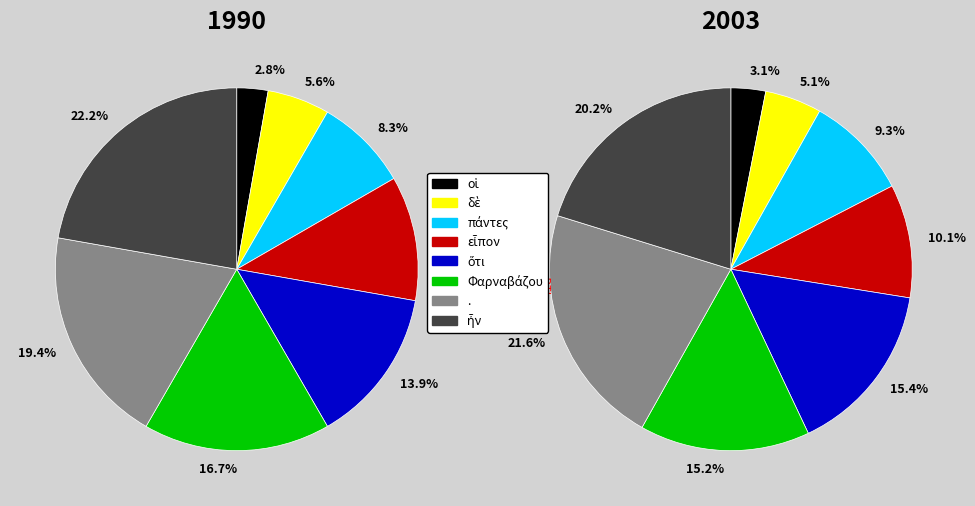

How many segments does this pie chart have?

8